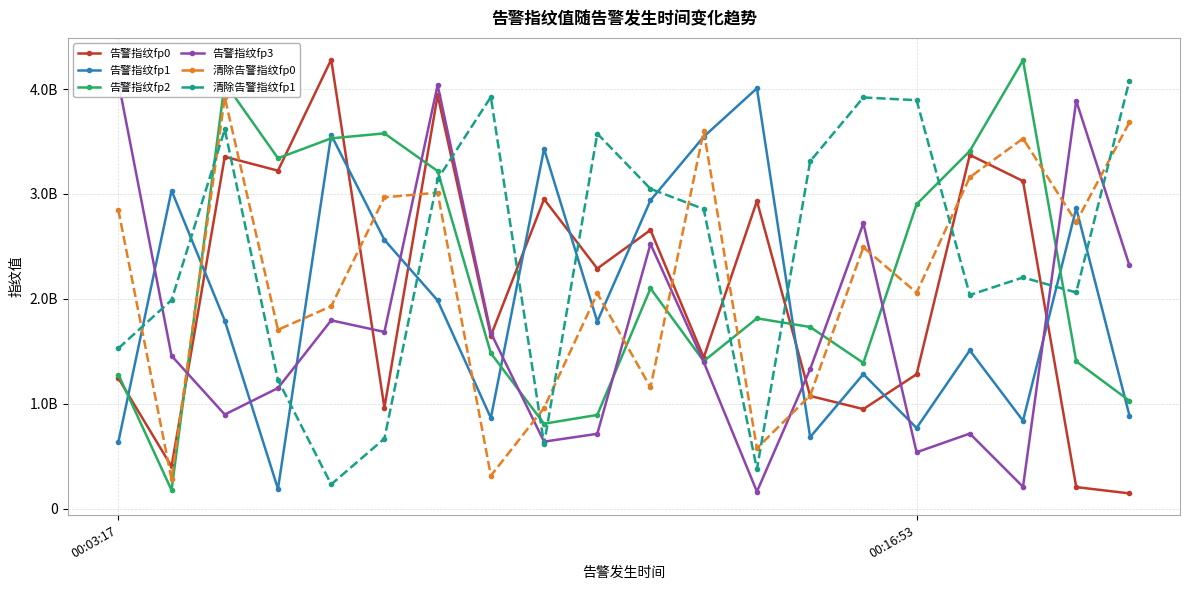

What is the lowest value of the 清除告警指纹fp1 series?

232483995